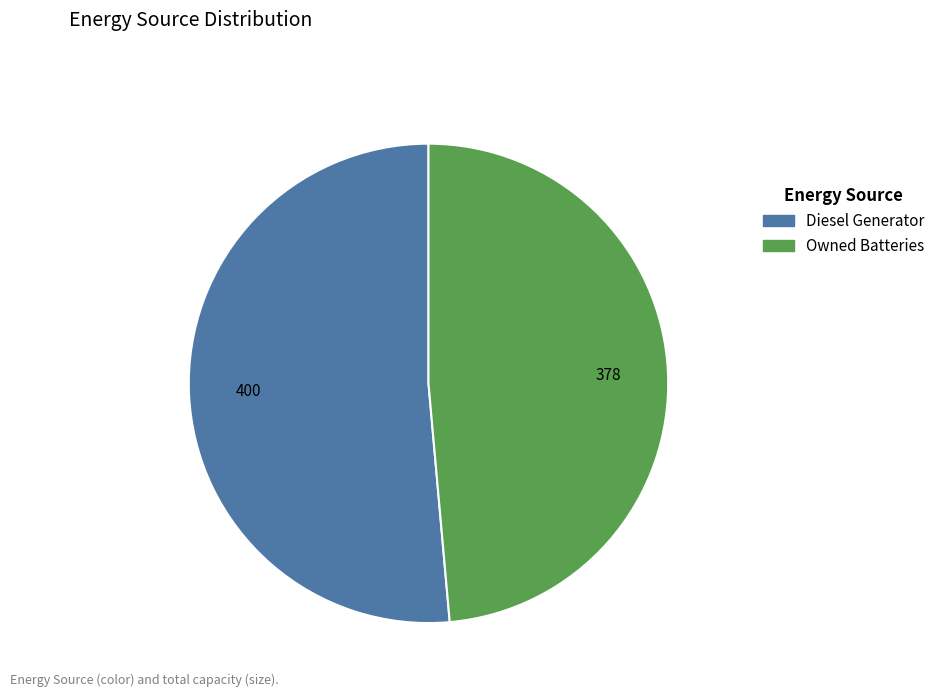

Which has a higher value, Diesel Generator or Owned Batteries?

Diesel Generator